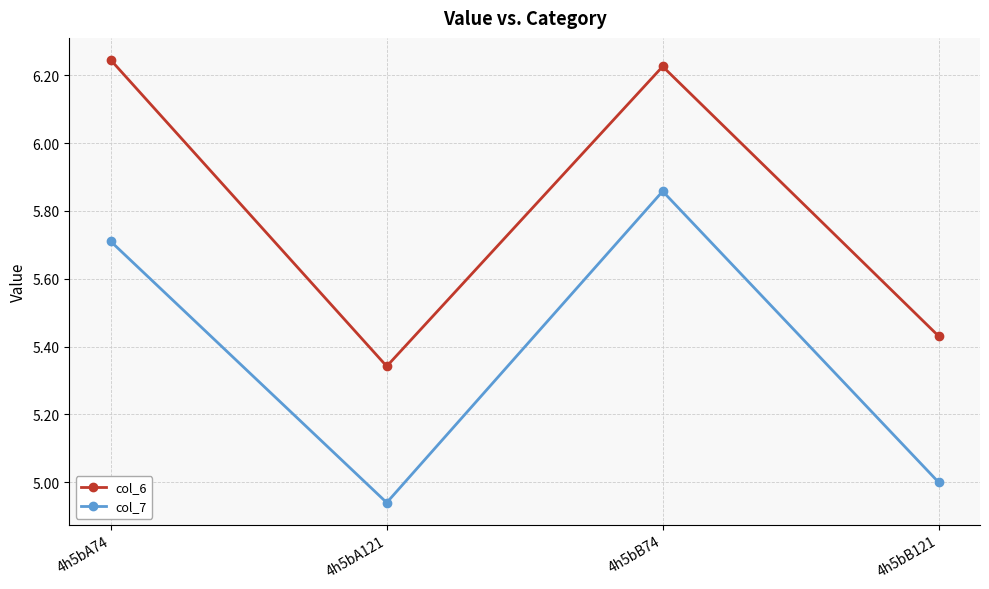

How many interior local valleys does the col_6 series have?

1